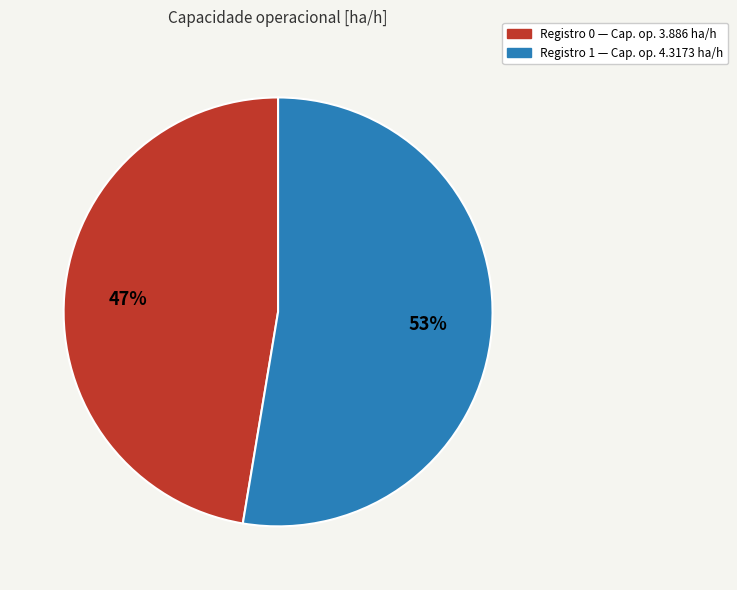

To the nearest percent, what is the average slice percentage?

50%